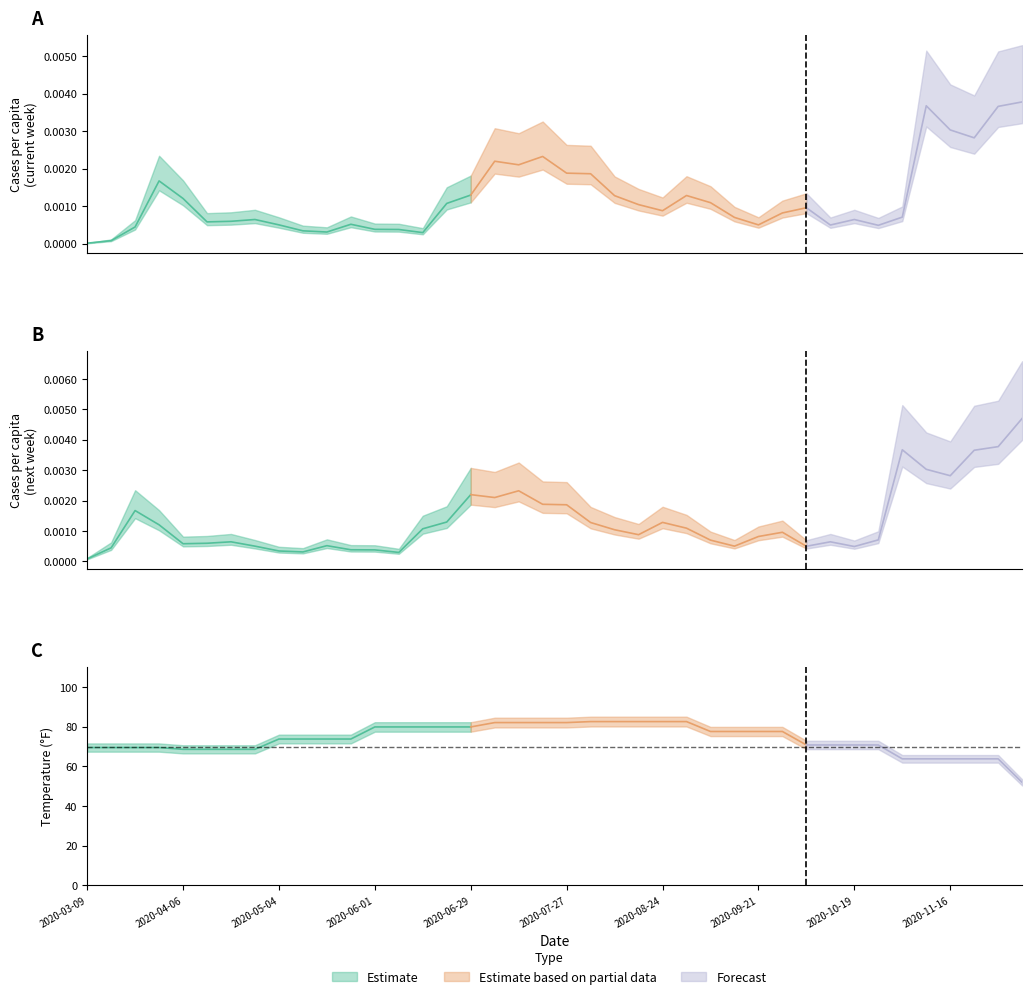

What is the label of the 22nd point from the right?

2020-07-13